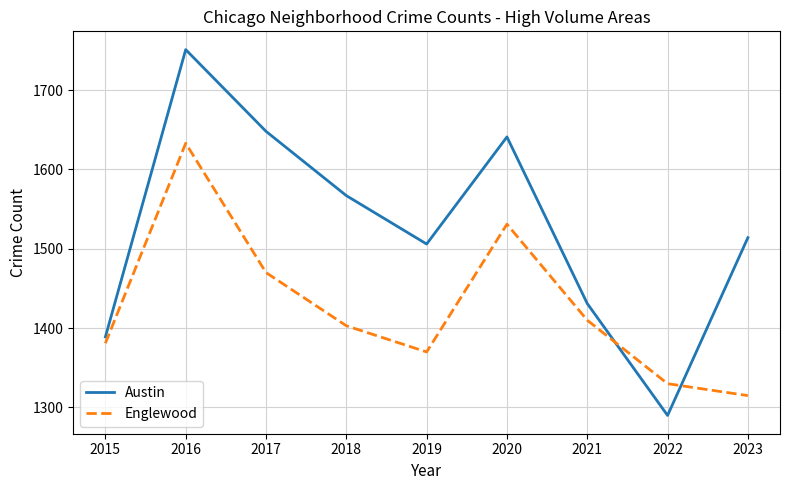

How many series are shown in this chart?

2